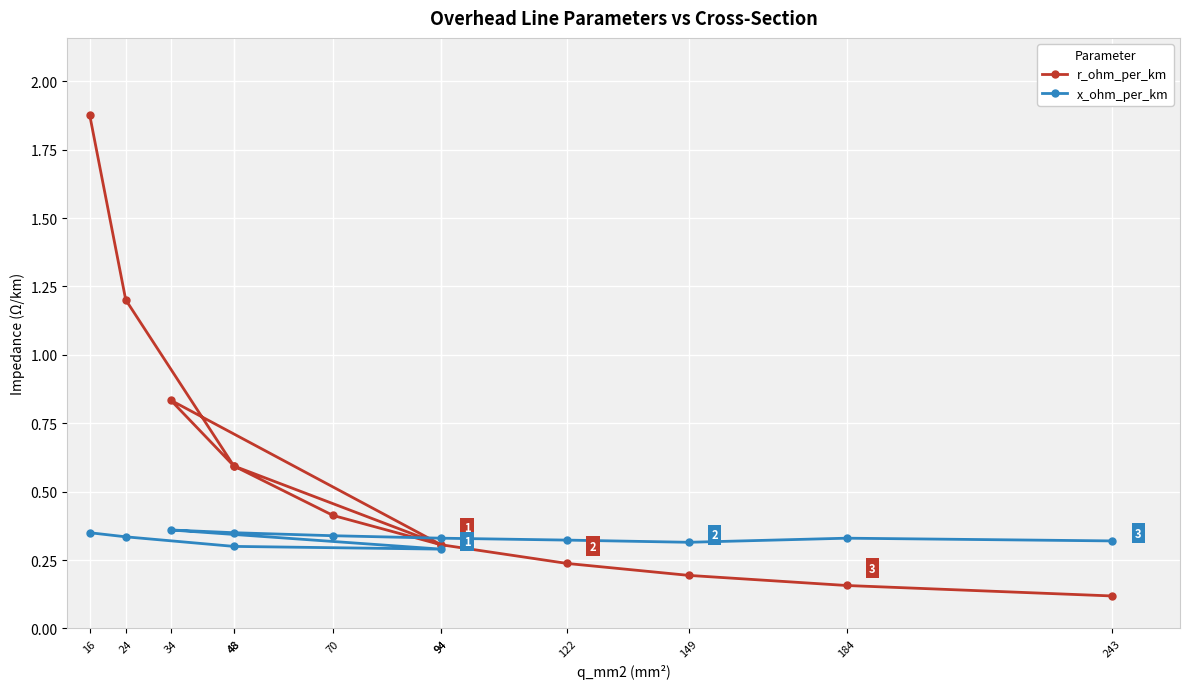

Reading left to right, what are all the values shown in this chart?

r_ohm_per_km: 16=1.9	24=1.2	48=0.6	94=0.3	34=0.8	48=0.6	70=0.4	94=0.3	122=0.2	149=0.2	184=0.2	243=0.1
x_ohm_per_km: 16=0.3	24=0.3	48=0.3	94=0.3	34=0.4	48=0.3	70=0.3	94=0.3	122=0.3	149=0.3	184=0.3	243=0.3